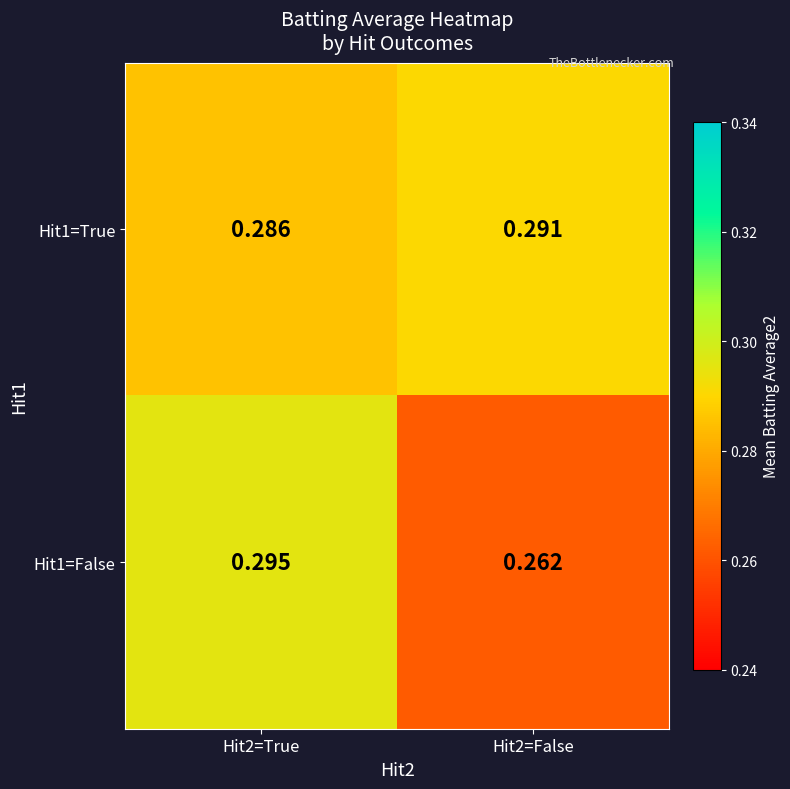

Is the value of Hit1=True at Hit2=True greater than the value of Hit1=False at Hit2=False?

Yes